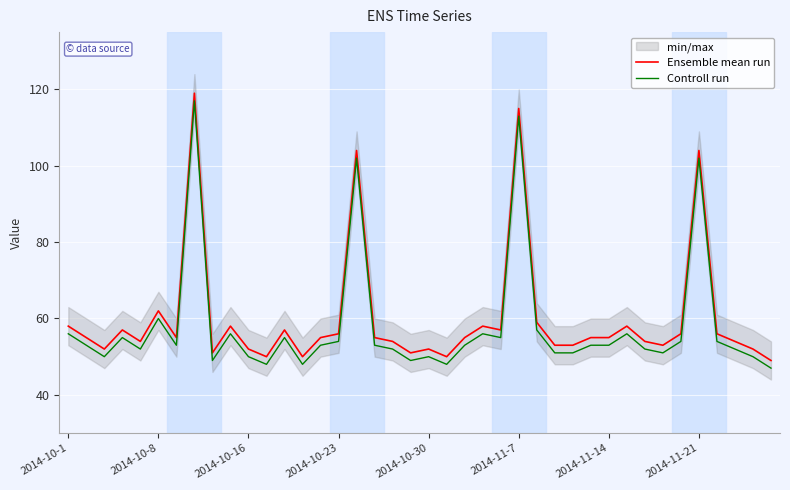

What is the maximum value for Controll run?

117